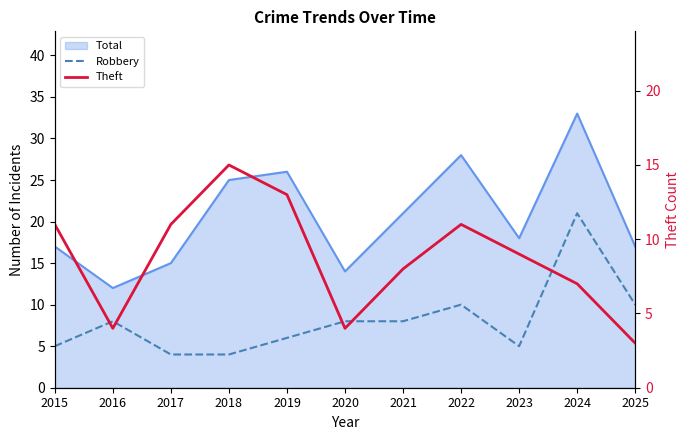

Where is Robbery nearest to the value 12?

2022